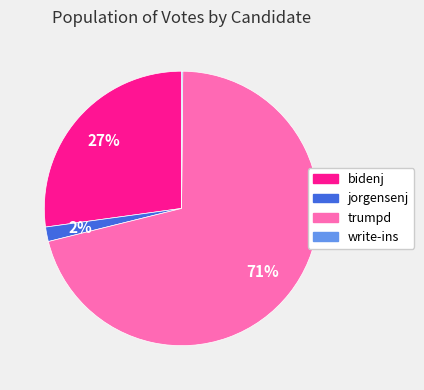

To the nearest percent, what percentage of the pie is trumpd?

71%